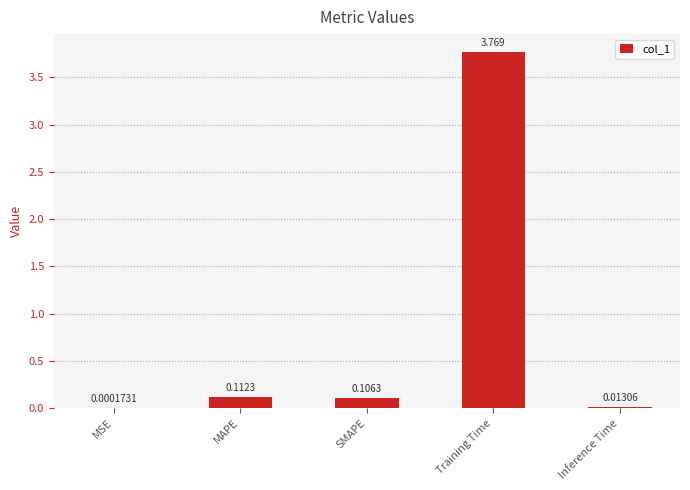

Which category has the highest value across all series?

Training Time